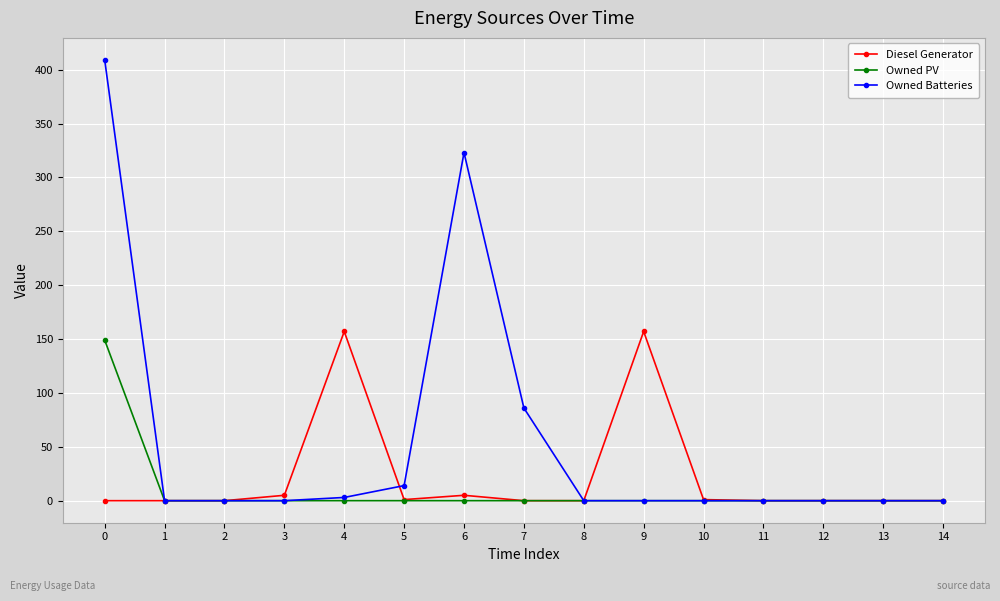

The value of Owned PV at 2 is 0. True or false?

True